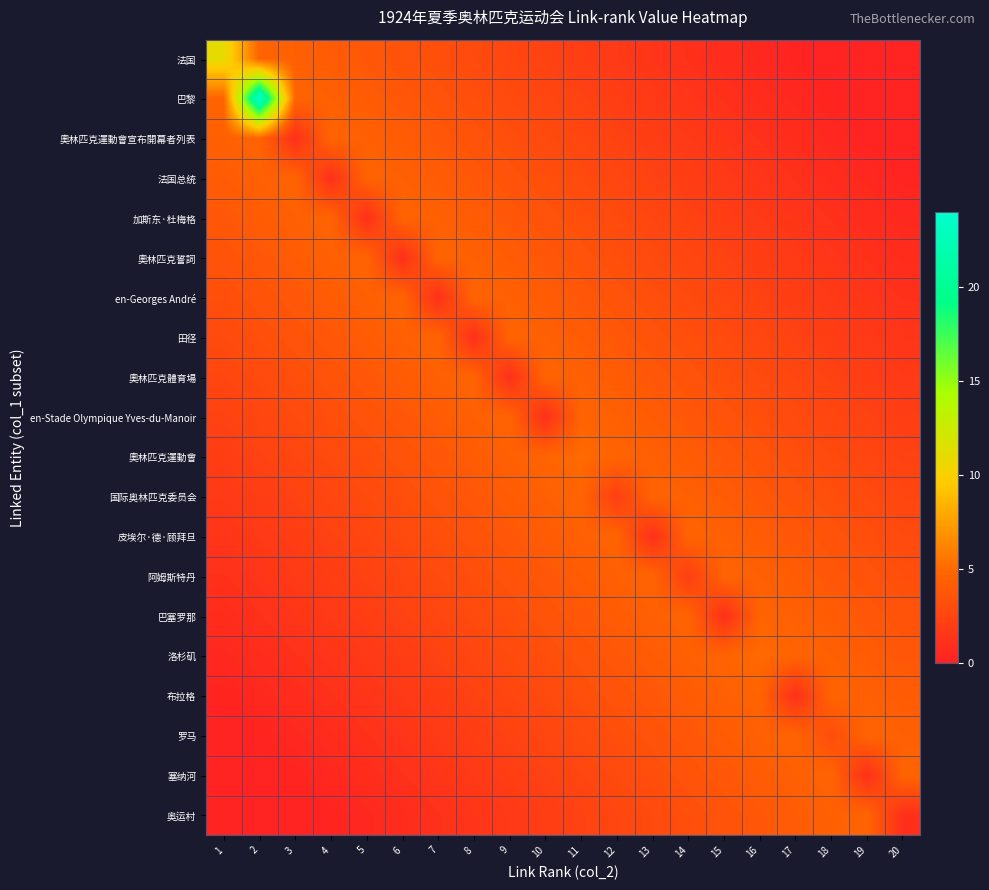

Which has a higher value, 15 or 2?

2